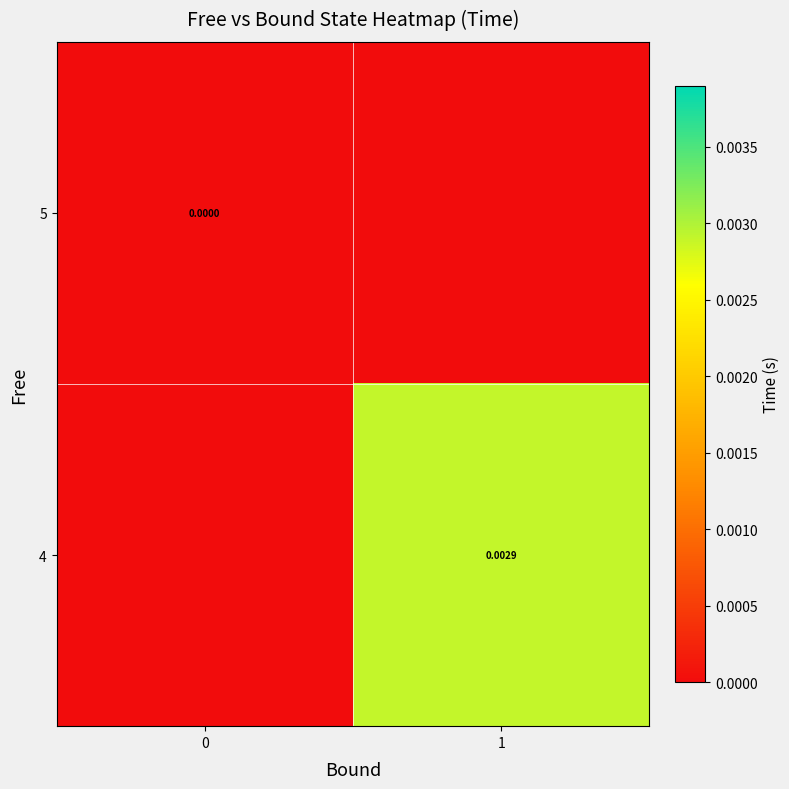

List the series in order of their overall mean, highest first.

4, 5